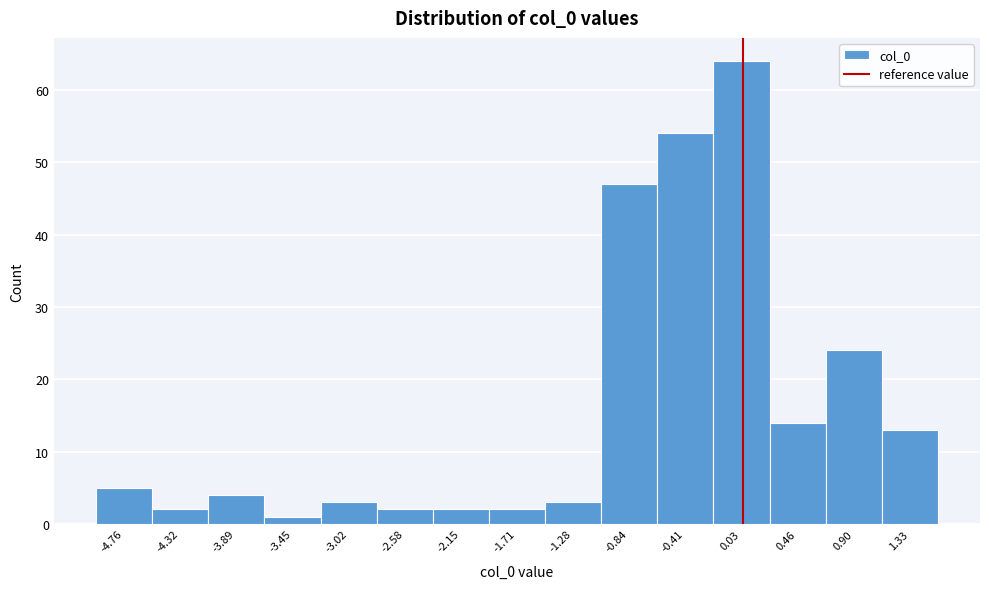

Over which range of the x-axis is the bar tallest?

-0.20 to 0.25